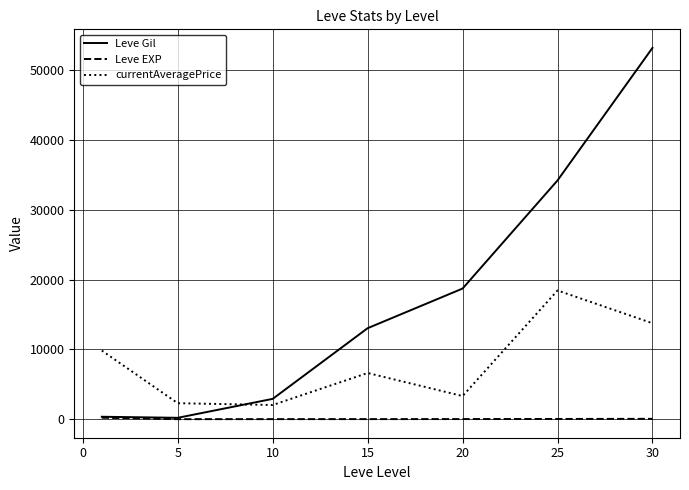

Does the chart display data point markers on the line(s)?

No